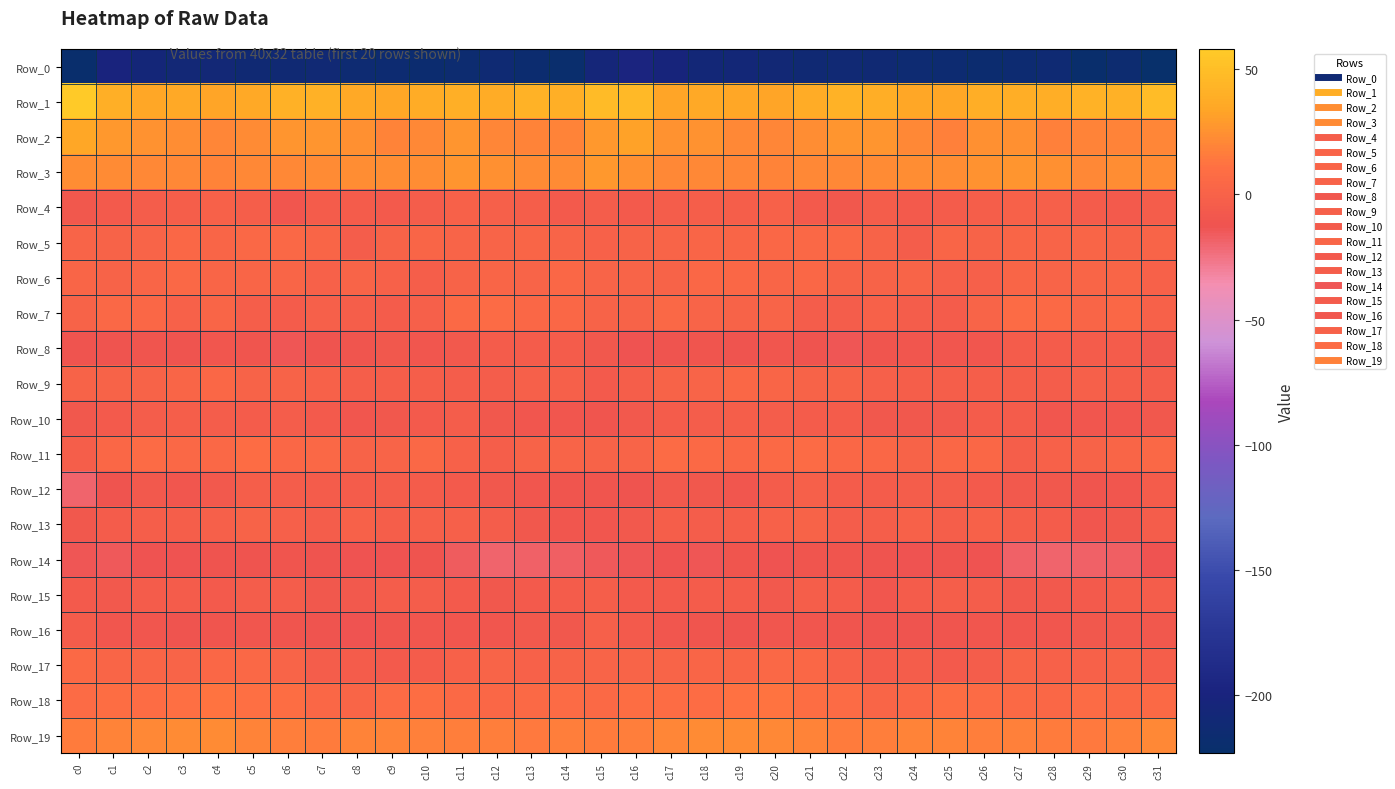

What is the smallest value displayed?

-223.3